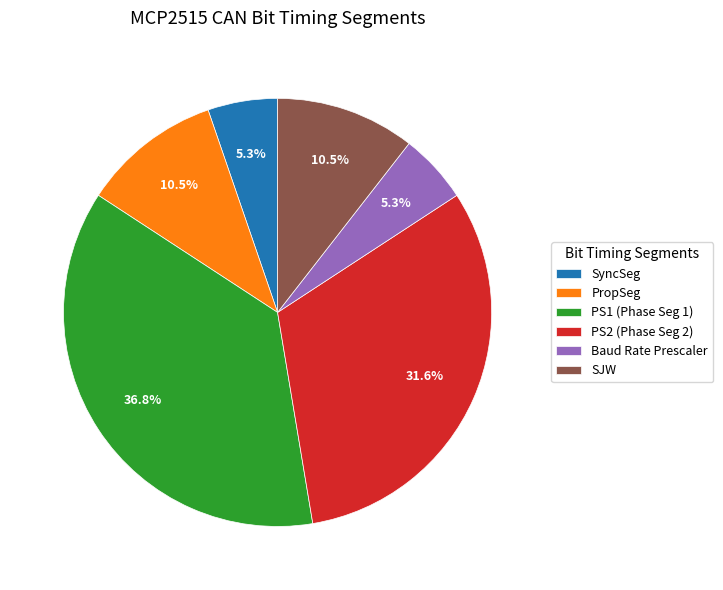

Combined, do PS2 (Phase Seg 2) and Baud Rate Prescaler account for over 50%?

No